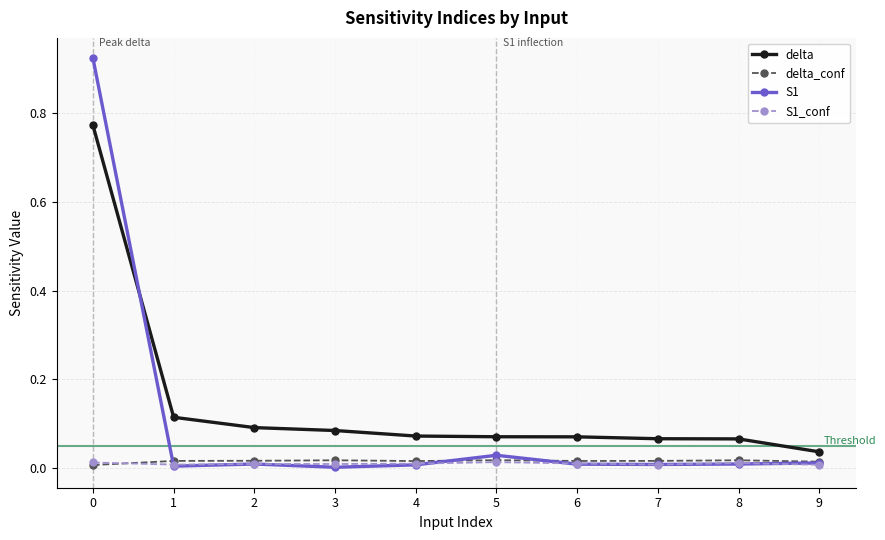

Which series has the largest total across all categories?

delta